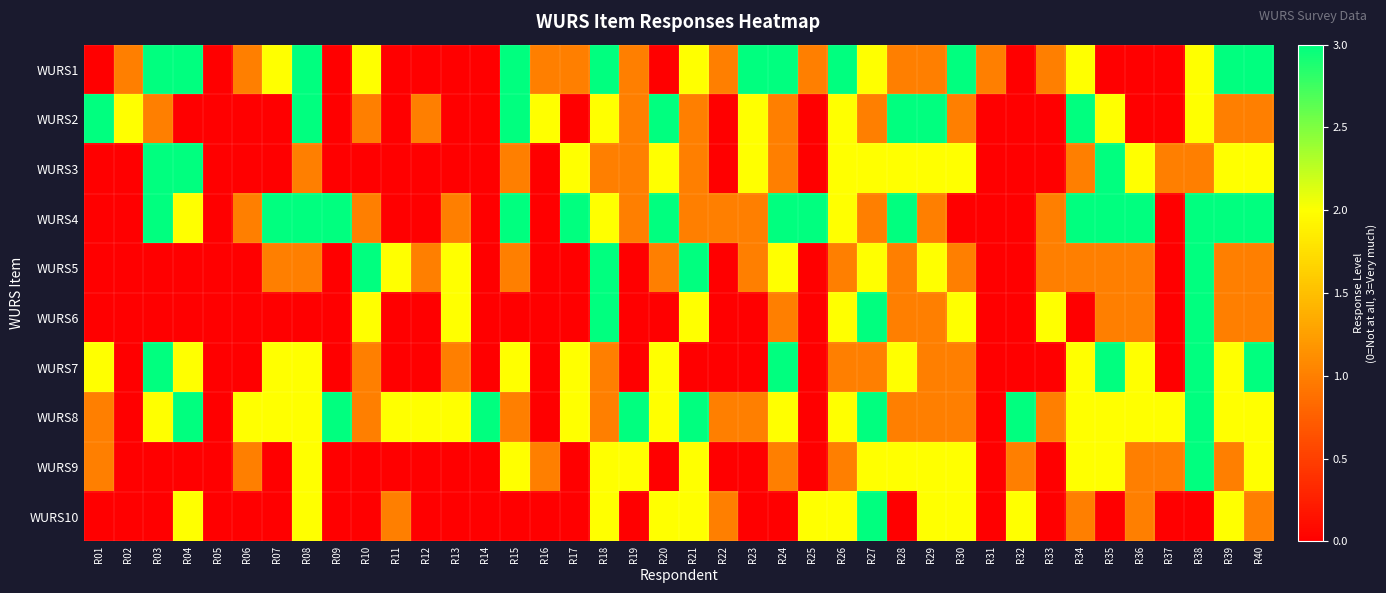

Reading left to right, extract all data points from this chart.

WURS1: R01=0	R02=1	R03=3	R04=3	R05=0	R06=1	R07=2	R08=3	R09=0	R10=2	R11=0	R12=0	R13=0	R14=0	R15=3	R16=1	R17=1	R18=3	R19=1	R20=0	R21=2	R22=1	R23=3	R24=3	R25=1	R26=3	R27=2	R28=1	R29=1	R30=3	R31=1	R32=0	R33=1	R34=2	R35=0	R36=0	R37=0	R38=2	R39=3	R40=3
WURS2: R01=3	R02=2	R03=1	R04=0	R05=0	R06=0	R07=0	R08=3	R09=0	R10=1	R11=0	R12=1	R13=0	R14=0	R15=3	R16=2	R17=0	R18=2	R19=1	R20=3	R21=1	R22=0	R23=2	R24=1	R25=0	R26=2	R27=1	R28=3	R29=3	R30=1	R31=0	R32=0	R33=0	R34=3	R35=2	R36=0	R37=0	R38=2	R39=1	R40=1
WURS3: R01=0	R02=0	R03=3	R04=3	R05=0	R06=0	R07=0	R08=1	R09=0	R10=0	R11=0	R12=0	R13=0	R14=0	R15=1	R16=0	R17=2	R18=1	R19=1	R20=2	R21=1	R22=0	R23=2	R24=1	R25=0	R26=2	R27=2	R28=2	R29=2	R30=2	R31=0	R32=0	R33=0	R34=1	R35=3	R36=2	R37=1	R38=1	R39=2	R40=2
WURS4: R01=0	R02=0	R03=3	R04=2	R05=0	R06=1	R07=3	R08=3	R09=3	R10=1	R11=0	R12=0	R13=1	R14=0	R15=3	R16=0	R17=3	R18=2	R19=1	R20=3	R21=1	R22=1	R23=1	R24=3	R25=3	R26=2	R27=1	R28=3	R29=1	R30=0	R31=0	R32=0	R33=1	R34=3	R35=3	R36=3	R37=0	R38=3	R39=3	R40=3
WURS5: R01=0	R02=0	R03=0	R04=0	R05=0	R06=0	R07=1	R08=1	R09=0	R10=3	R11=2	R12=1	R13=2	R14=0	R15=1	R16=0	R17=0	R18=3	R19=0	R20=1	R21=3	R22=0	R23=1	R24=2	R25=0	R26=1	R27=2	R28=1	R29=2	R30=1	R31=0	R32=0	R33=1	R34=1	R35=1	R36=1	R37=0	R38=3	R39=1	R40=1
WURS6: R01=0	R02=0	R03=0	R04=0	R05=0	R06=0	R07=0	R08=0	R09=0	R10=2	R11=0	R12=0	R13=2	R14=0	R15=0	R16=0	R17=0	R18=3	R19=0	R20=0	R21=2	R22=0	R23=0	R24=1	R25=0	R26=2	R27=3	R28=1	R29=1	R30=2	R31=0	R32=0	R33=2	R34=0	R35=1	R36=1	R37=0	R38=3	R39=1	R40=1
WURS7: R01=2	R02=0	R03=3	R04=2	R05=0	R06=0	R07=2	R08=2	R09=0	R10=1	R11=0	R12=0	R13=1	R14=0	R15=2	R16=0	R17=2	R18=1	R19=0	R20=2	R21=0	R22=0	R23=0	R24=3	R25=0	R26=1	R27=1	R28=2	R29=1	R30=1	R31=0	R32=0	R33=0	R34=2	R35=3	R36=2	R37=0	R38=3	R39=2	R40=3
WURS8: R01=1	R02=0	R03=2	R04=3	R05=0	R06=2	R07=2	R08=2	R09=3	R10=1	R11=2	R12=2	R13=2	R14=3	R15=1	R16=0	R17=2	R18=1	R19=3	R20=2	R21=3	R22=1	R23=1	R24=2	R25=0	R26=2	R27=3	R28=1	R29=1	R30=1	R31=0	R32=3	R33=1	R34=2	R35=2	R36=2	R37=2	R38=3	R39=2	R40=2
WURS9: R01=1	R02=0	R03=0	R04=0	R05=0	R06=1	R07=0	R08=2	R09=0	R10=0	R11=0	R12=0	R13=0	R14=0	R15=2	R16=1	R17=0	R18=2	R19=2	R20=0	R21=2	R22=0	R23=0	R24=1	R25=0	R26=1	R27=2	R28=2	R29=2	R30=2	R31=0	R32=1	R33=0	R34=2	R35=2	R36=1	R37=1	R38=3	R39=1	R40=2
WURS10: R01=0	R02=0	R03=0	R04=2	R05=0	R06=0	R07=0	R08=2	R09=0	R10=0	R11=1	R12=0	R13=0	R14=0	R15=0	R16=0	R17=0	R18=2	R19=0	R20=2	R21=2	R22=1	R23=0	R24=0	R25=2	R26=2	R27=3	R28=0	R29=2	R30=2	R31=0	R32=2	R33=0	R34=1	R35=0	R36=1	R37=0	R38=0	R39=2	R40=1